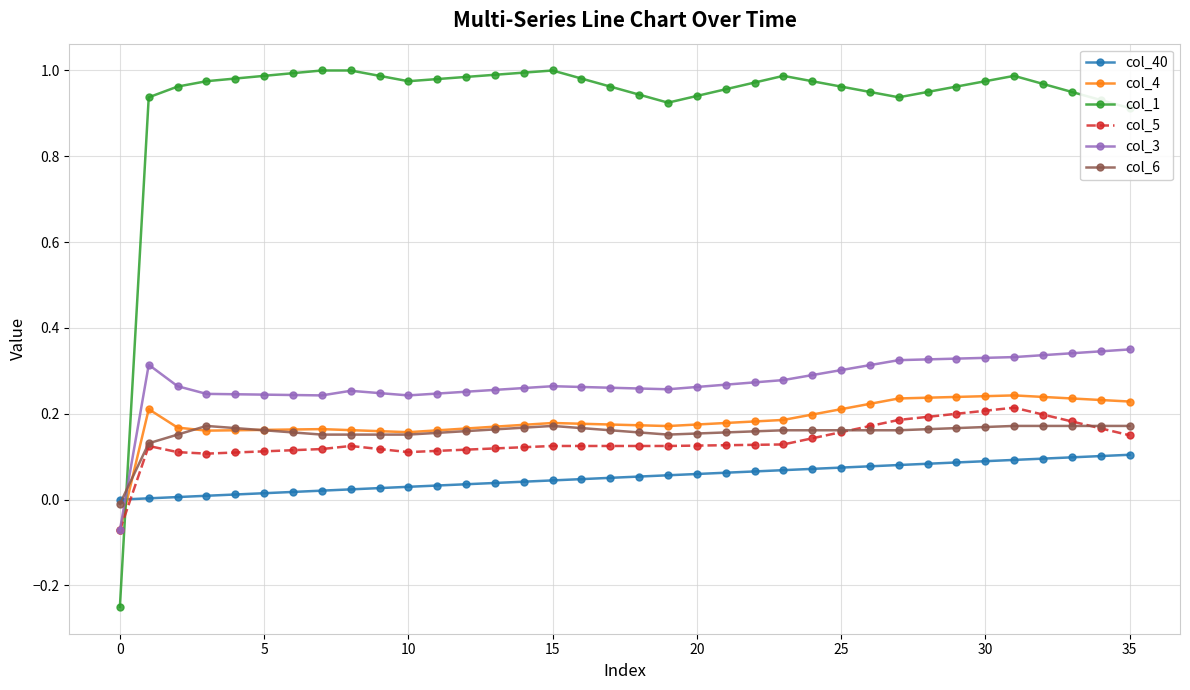

How many times do col_4 and col_40 cross each other?

1